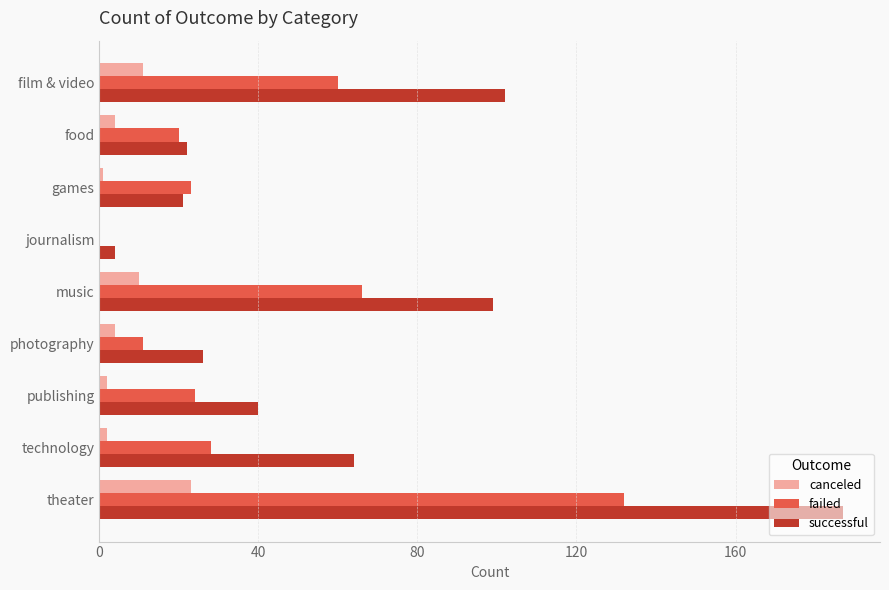

What is the maximum value for failed?

132